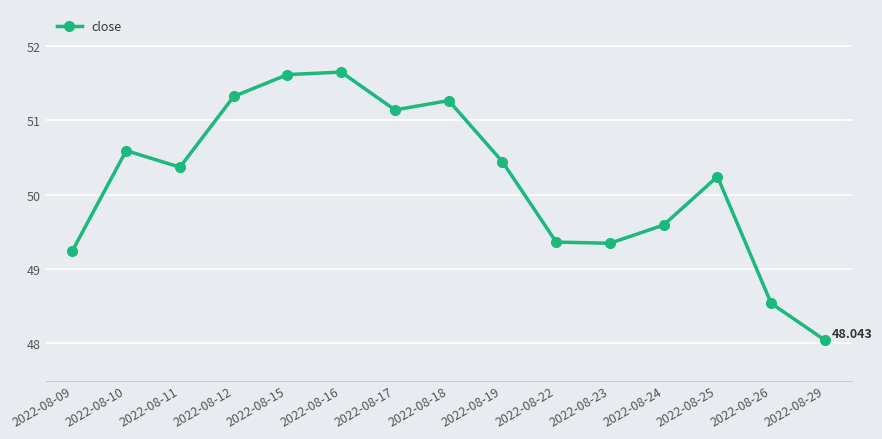

What is the average value?

50.2